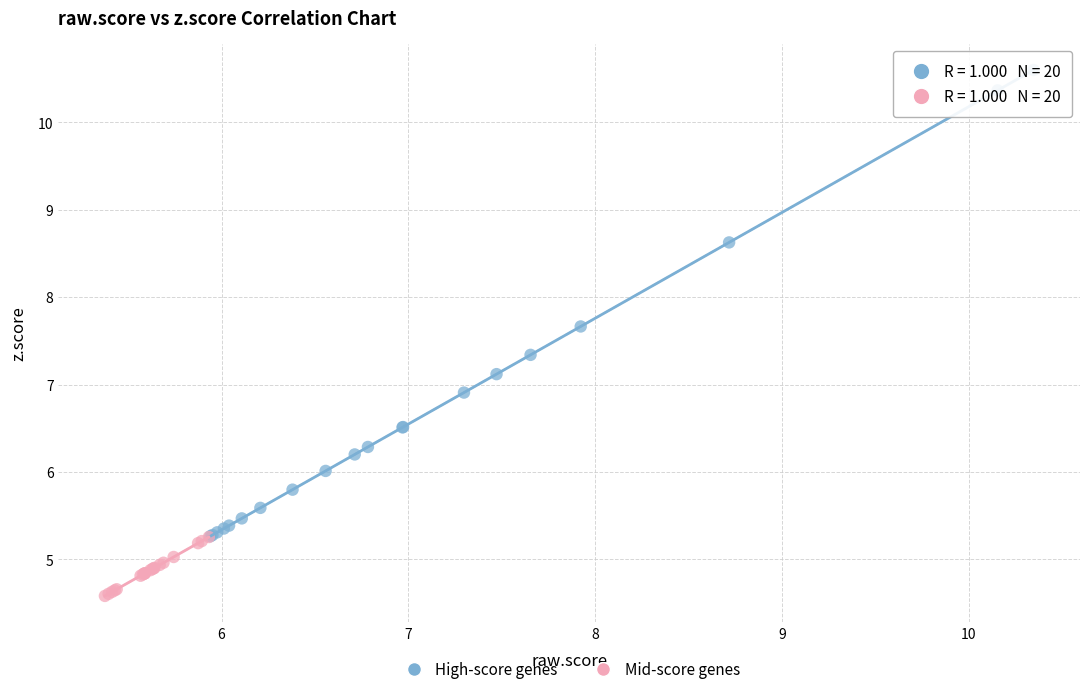

Which series contains the highest Y value?

High-score genes